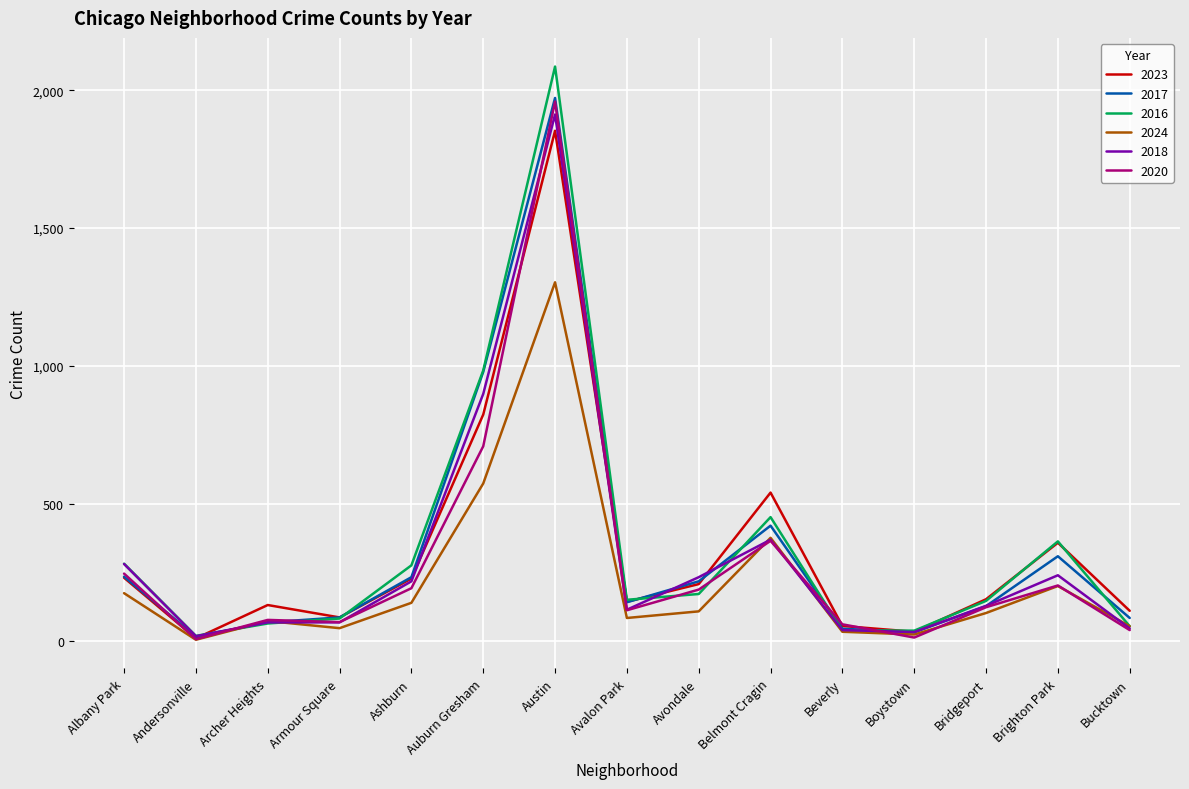

How many series are shown in this chart?

6